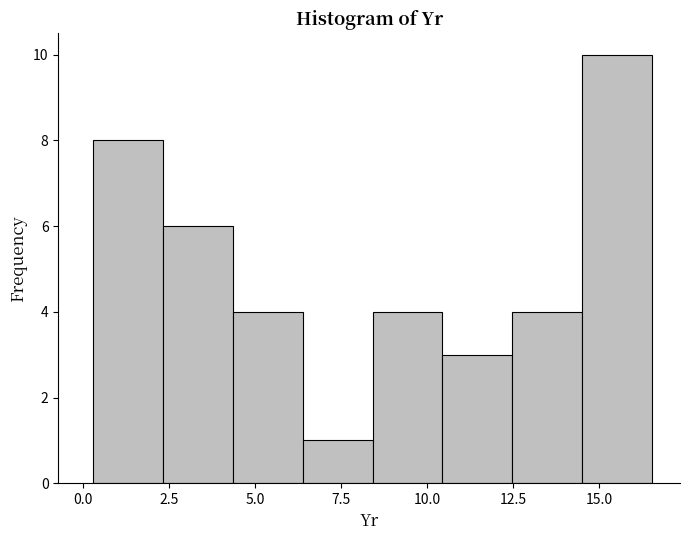

Reading left to right, transcribe this chart: for each bar, give the range it covers on the x-axis and its height. Neither the bar edges nor the heights are printed on the chart, so give them approximately, as read against the axes.

0.5 to 2.5: 8
2.5 to 4.5: 6
4.5 to 6.5: 4
6.5 to 8.5: 1
8.5 to 10.5: 4
10.5 to 12.5: 3
12.5 to 14.5: 4
14.5 to 16.5: 10